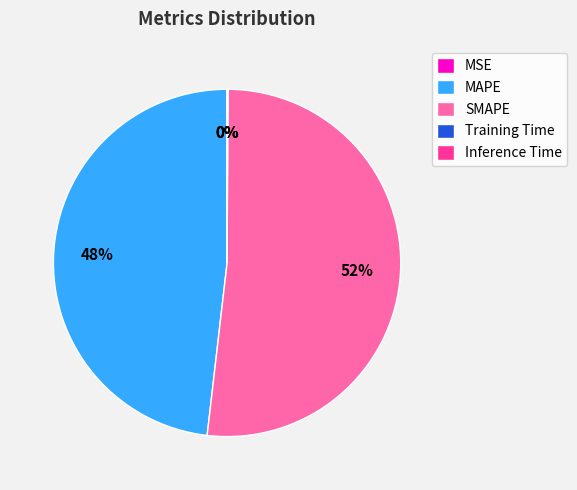

Is it true that MAPE is 62% of the pie?

False